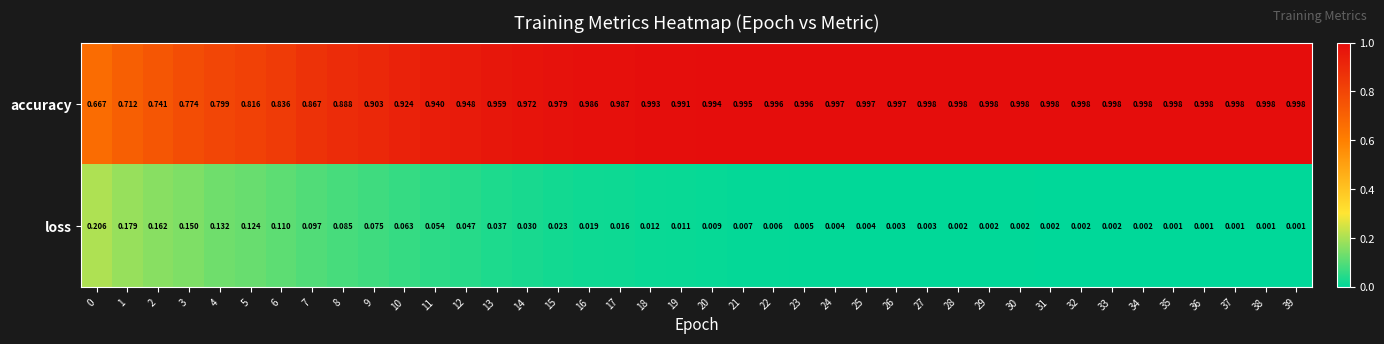

Rank the series by their maximum value, from lowest to highest.

loss, accuracy